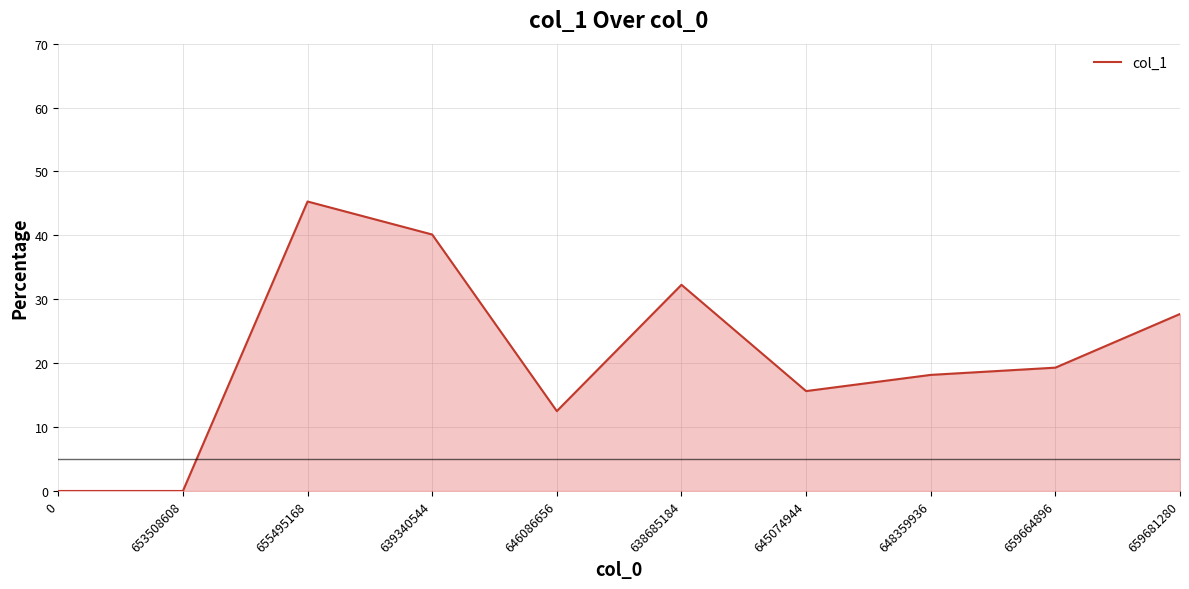

What is the maximum value shown in the chart?

45.3